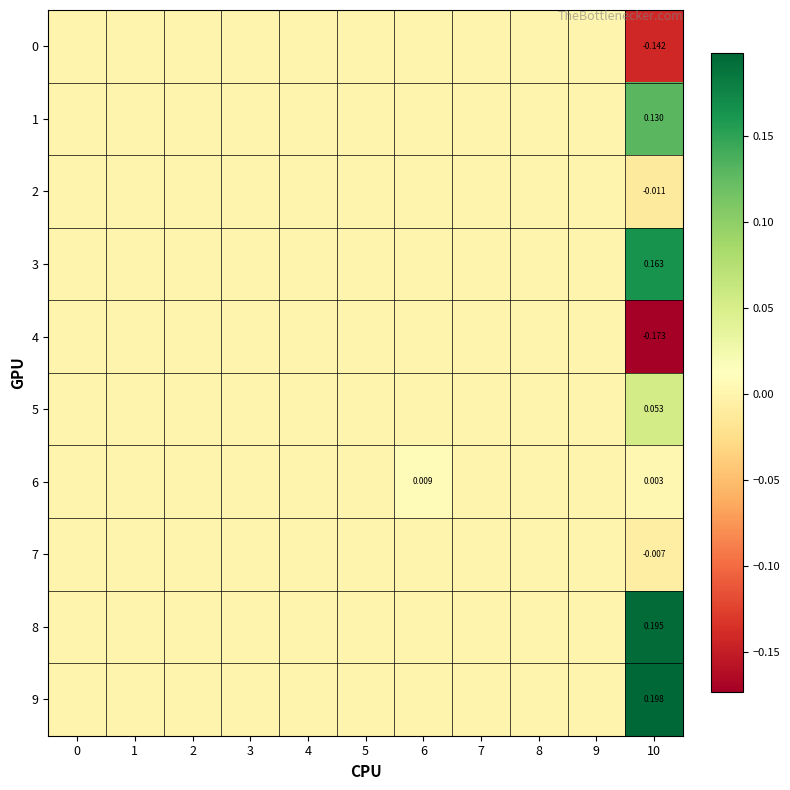

The value of 9 at 5 is 0.0. True or false?

True